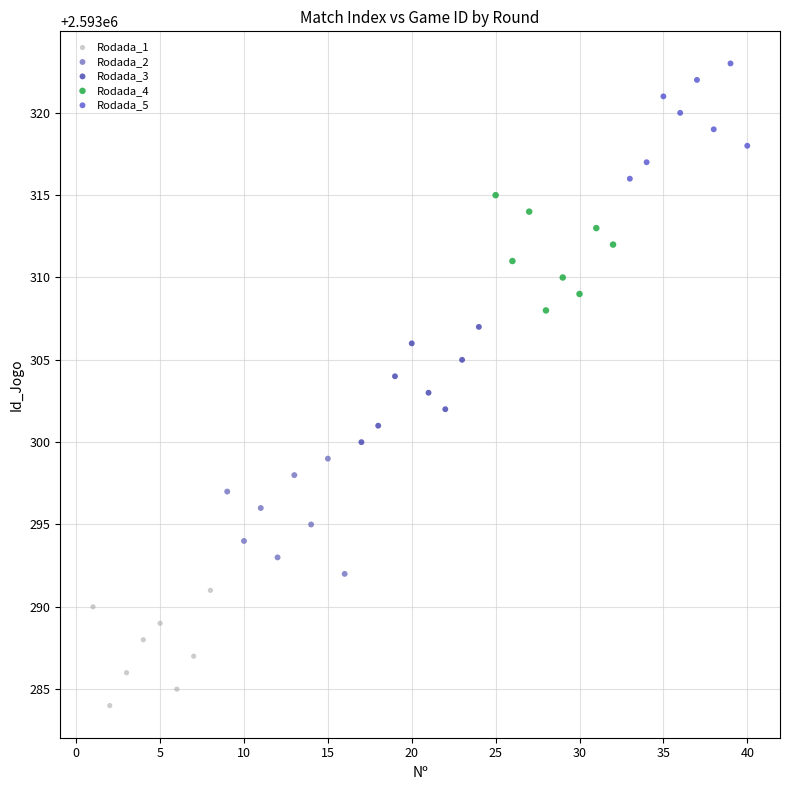

Which series contains the lowest Y value?

Rodada_1